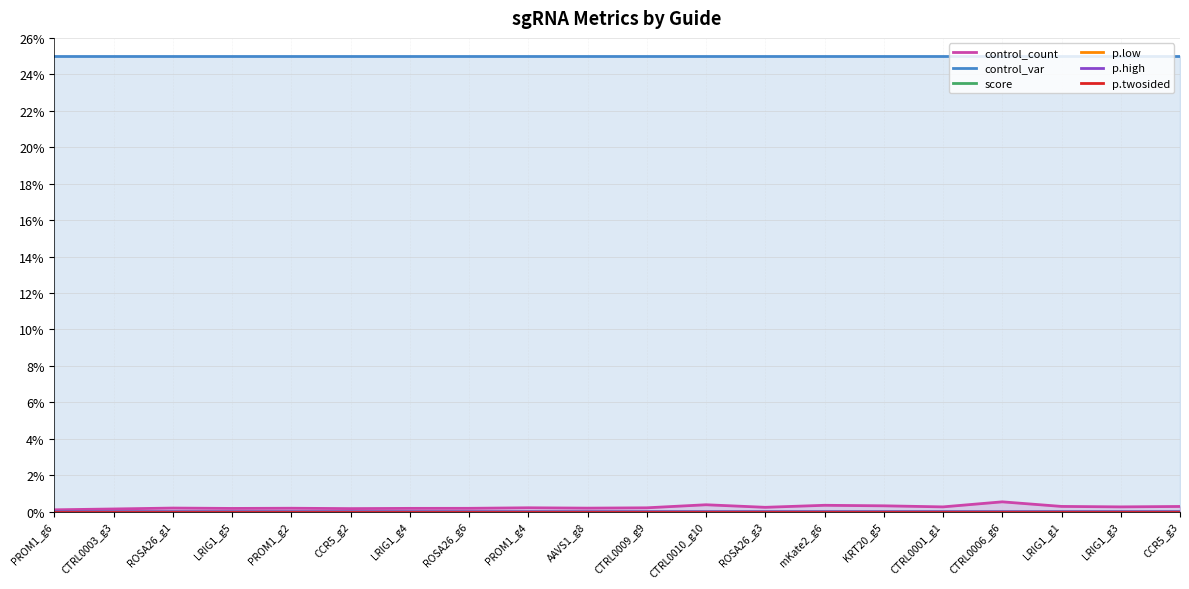

Where is control_count nearest to the value 0?

PROM1_g6